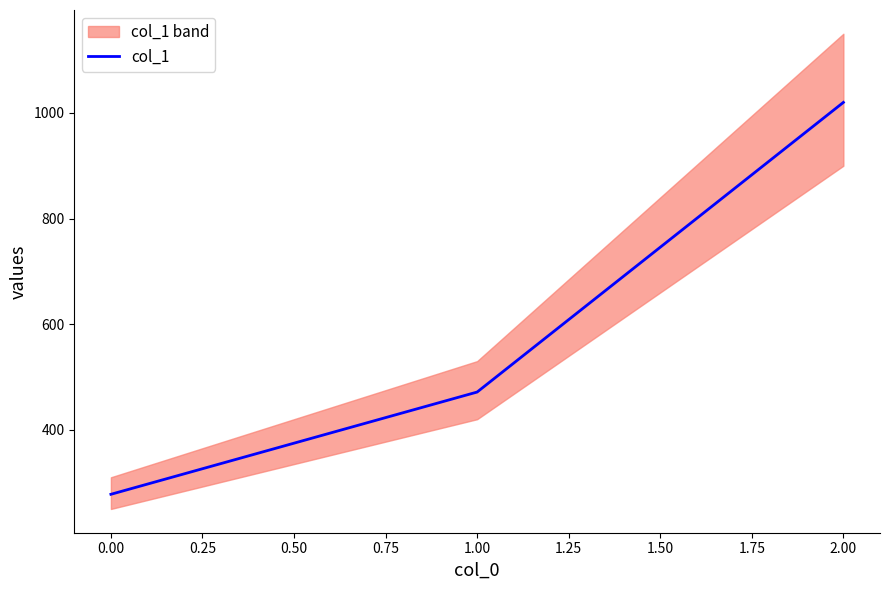

What is the minimum value shown in the chart?

277.8